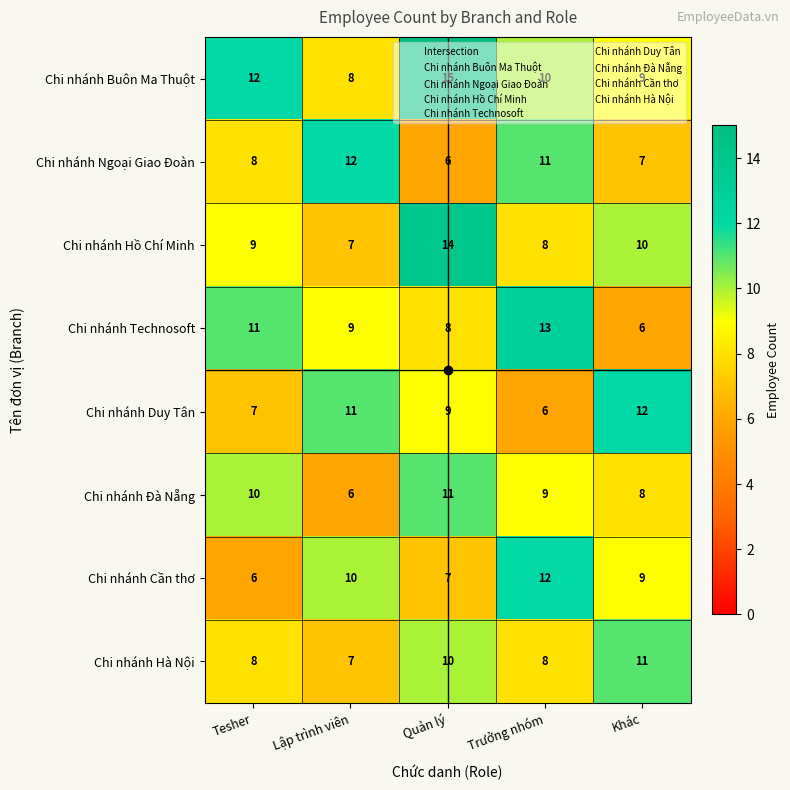

What is the difference between the highest and lowest values at Trưởng nhóm?

7